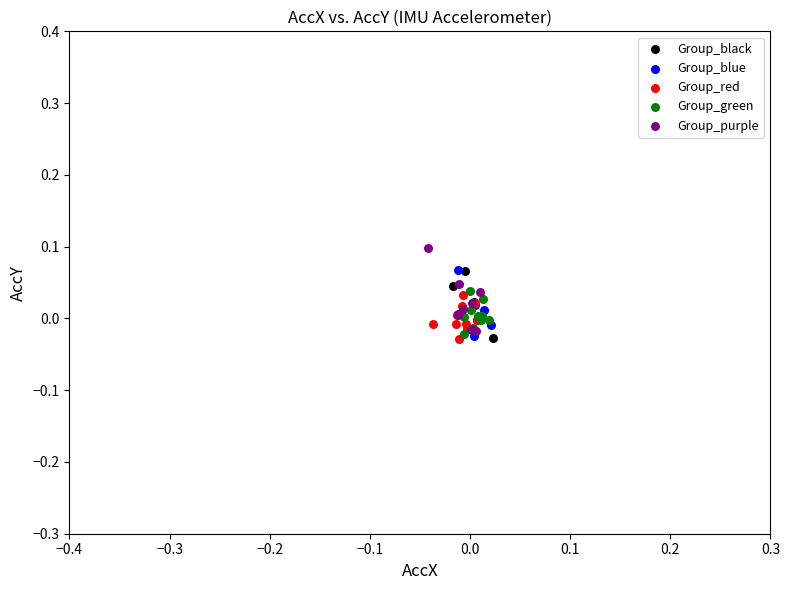

Which series contains the highest Y value?

Group_purple